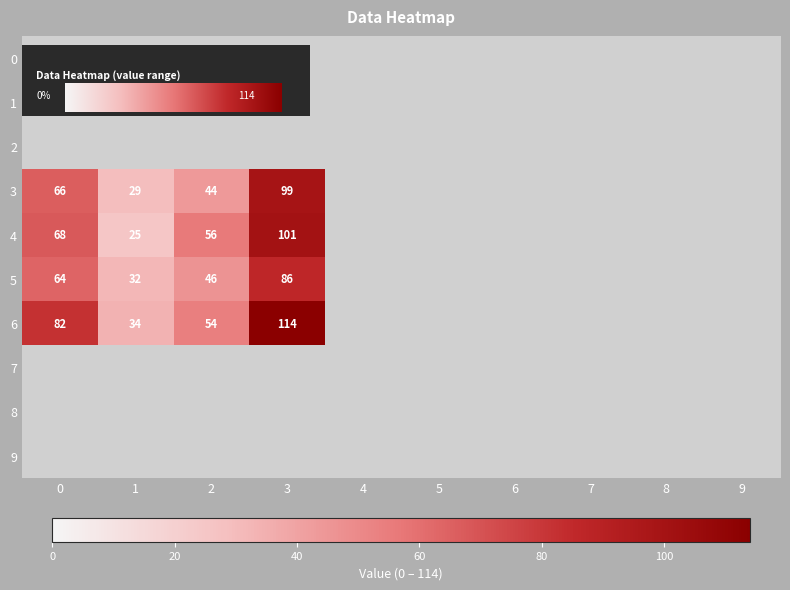

Count the number of categories in the chart.

10